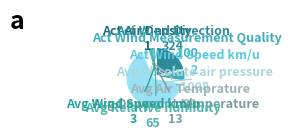

Does Avg Air Temprature account for over 50% of the chart?

No